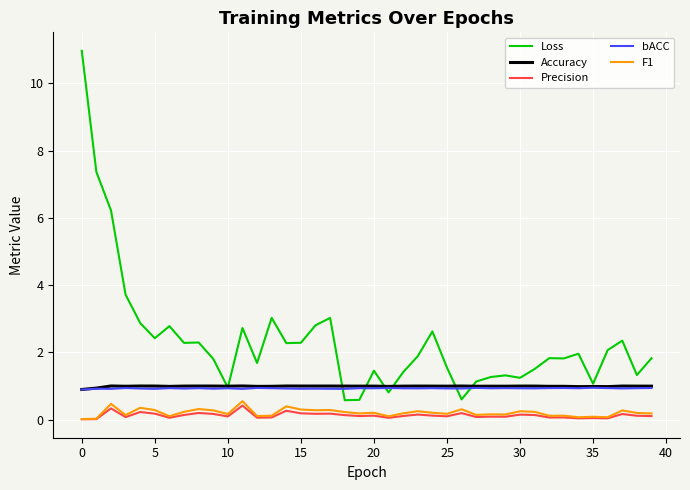

What is the maximum value shown in the chart?

11.0